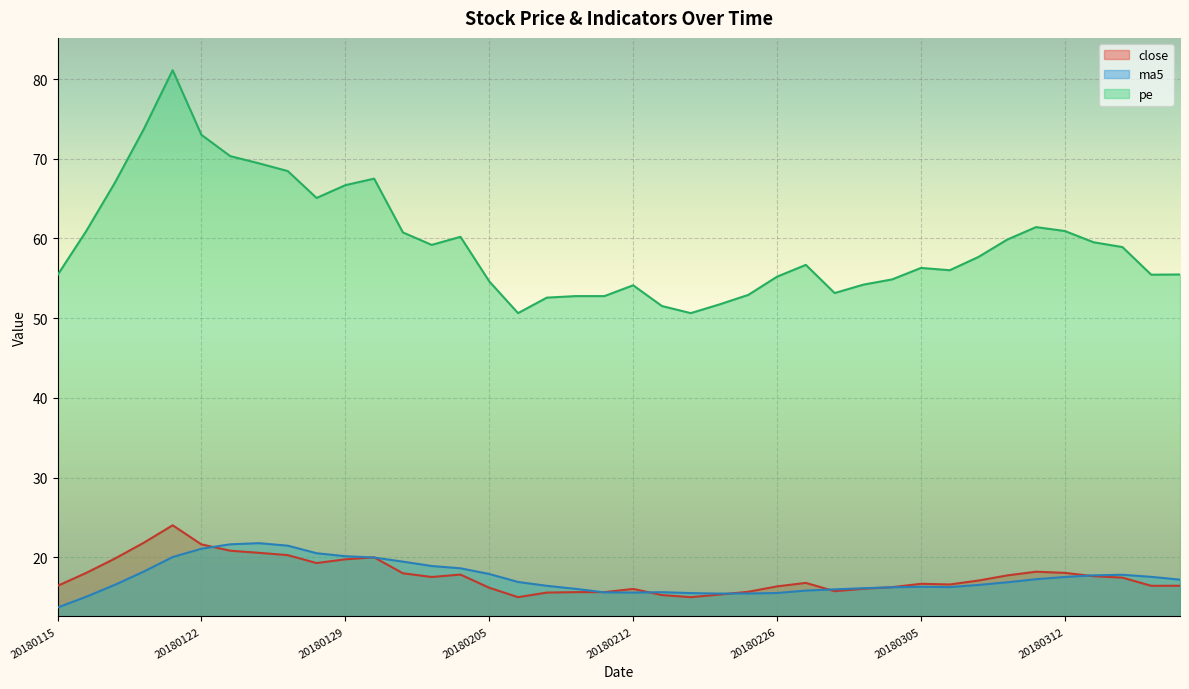

Is it true that close equals 22.9 at 20180115?

False